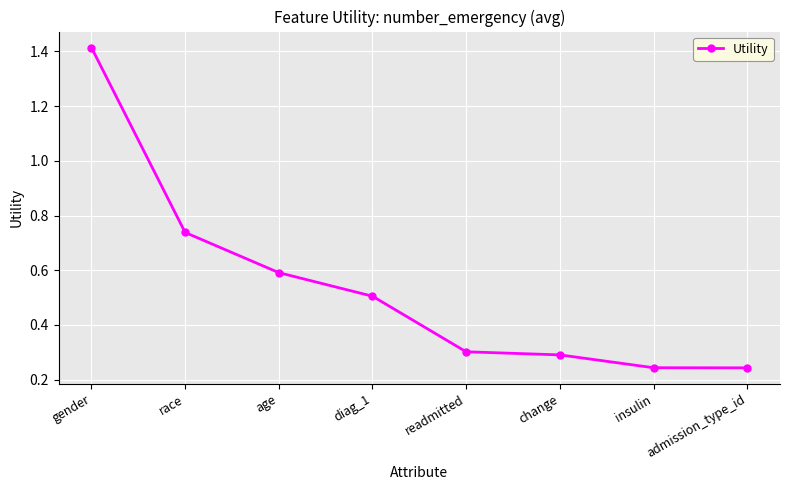

What position from the right is insulin?

2